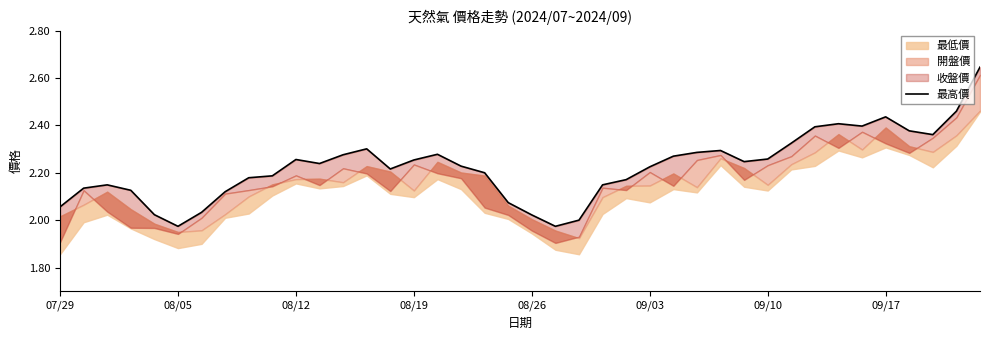

What is the average value?

2.2